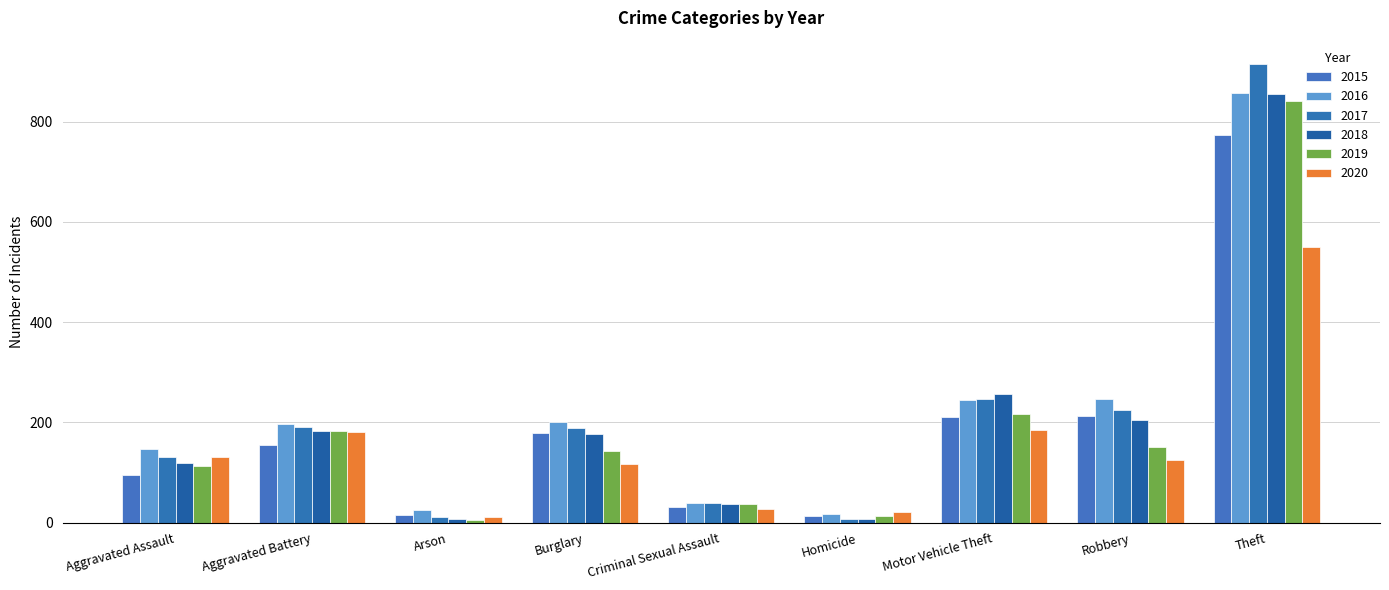

What position from the right is Motor Vehicle Theft?

3